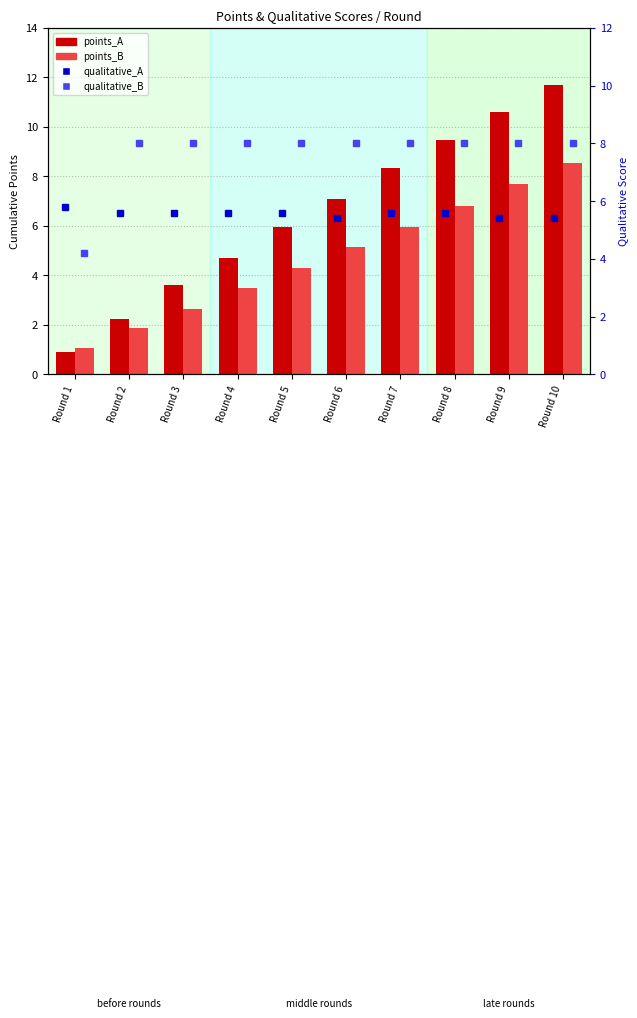

Rank the series by their maximum value, from highest to lowest.

points_A, points_B, qualitative_B, qualitative_A